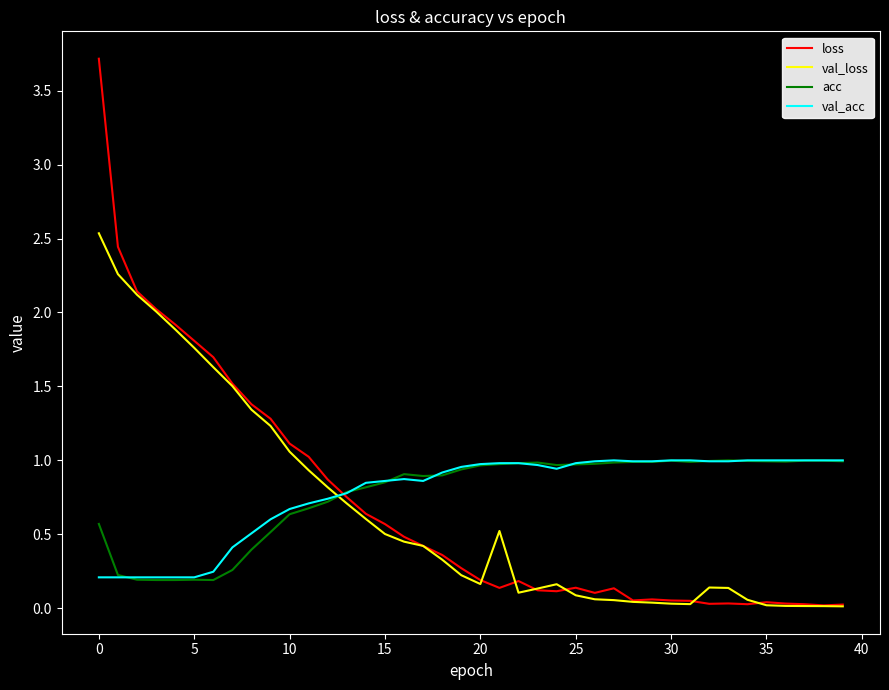

What is the maximum value shown in the chart?

3.7